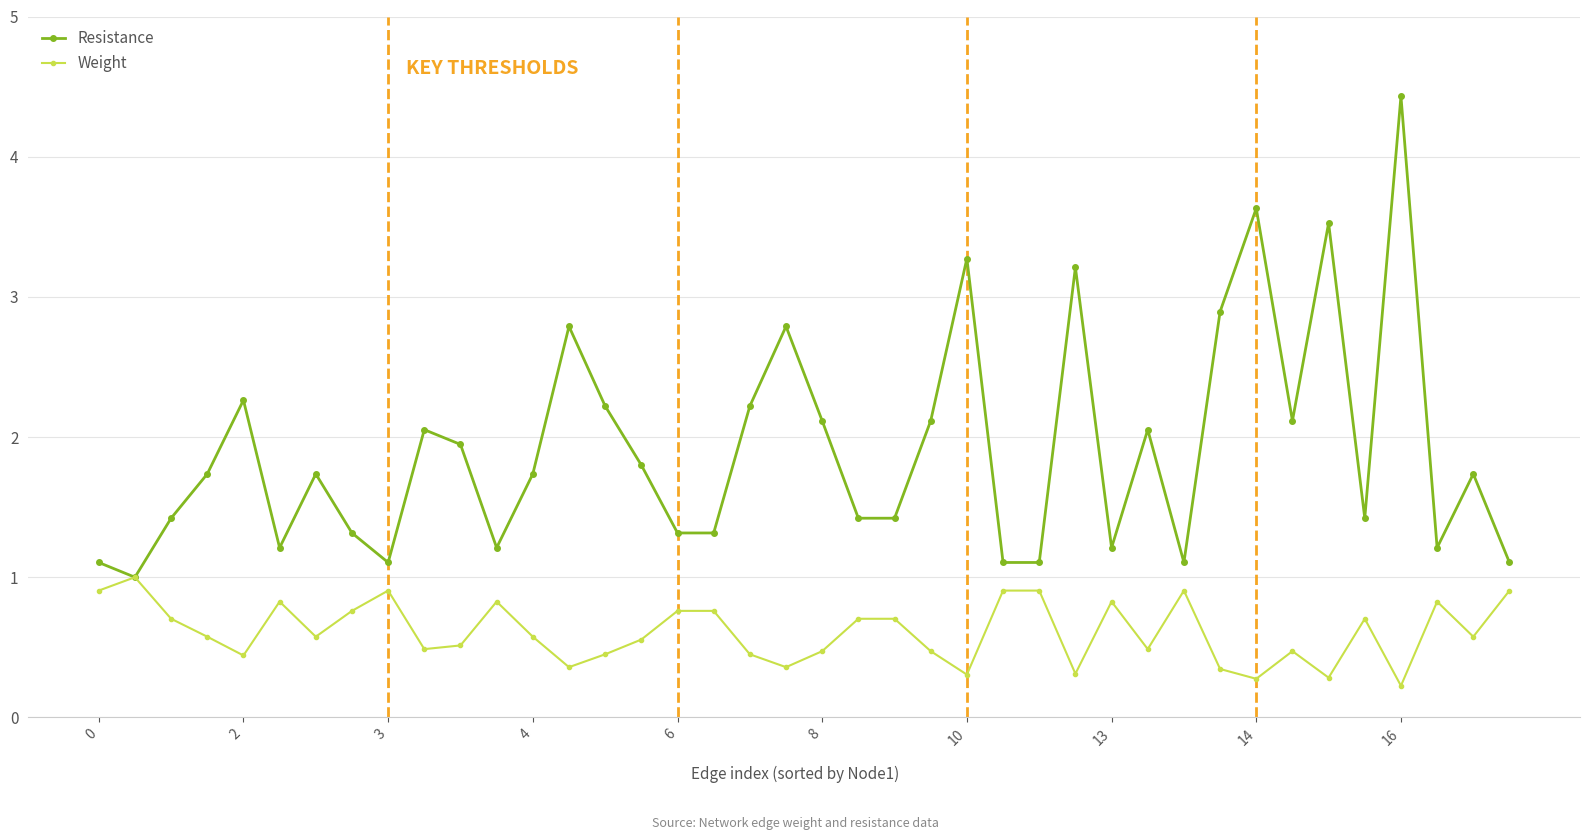

Which series has the widest spread of values?

Resistance